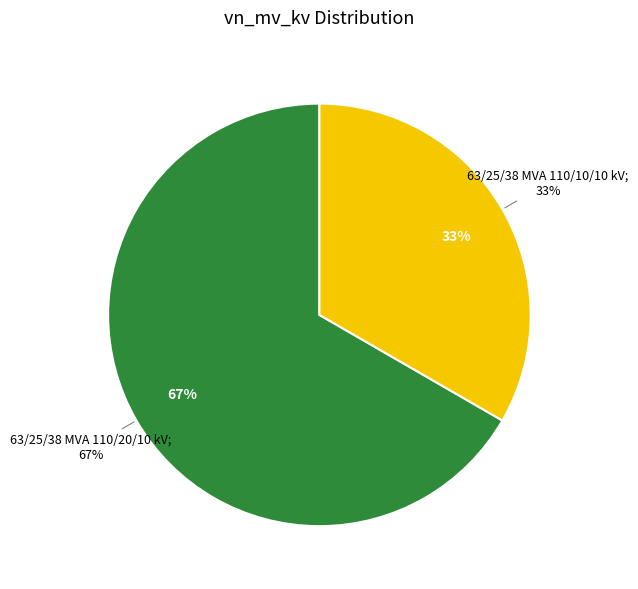

Approximately how many times larger is the value at 63/25/38 MVA 110/20/10 kV compared to 63/25/38 MVA 110/10/10 kV?

2.0